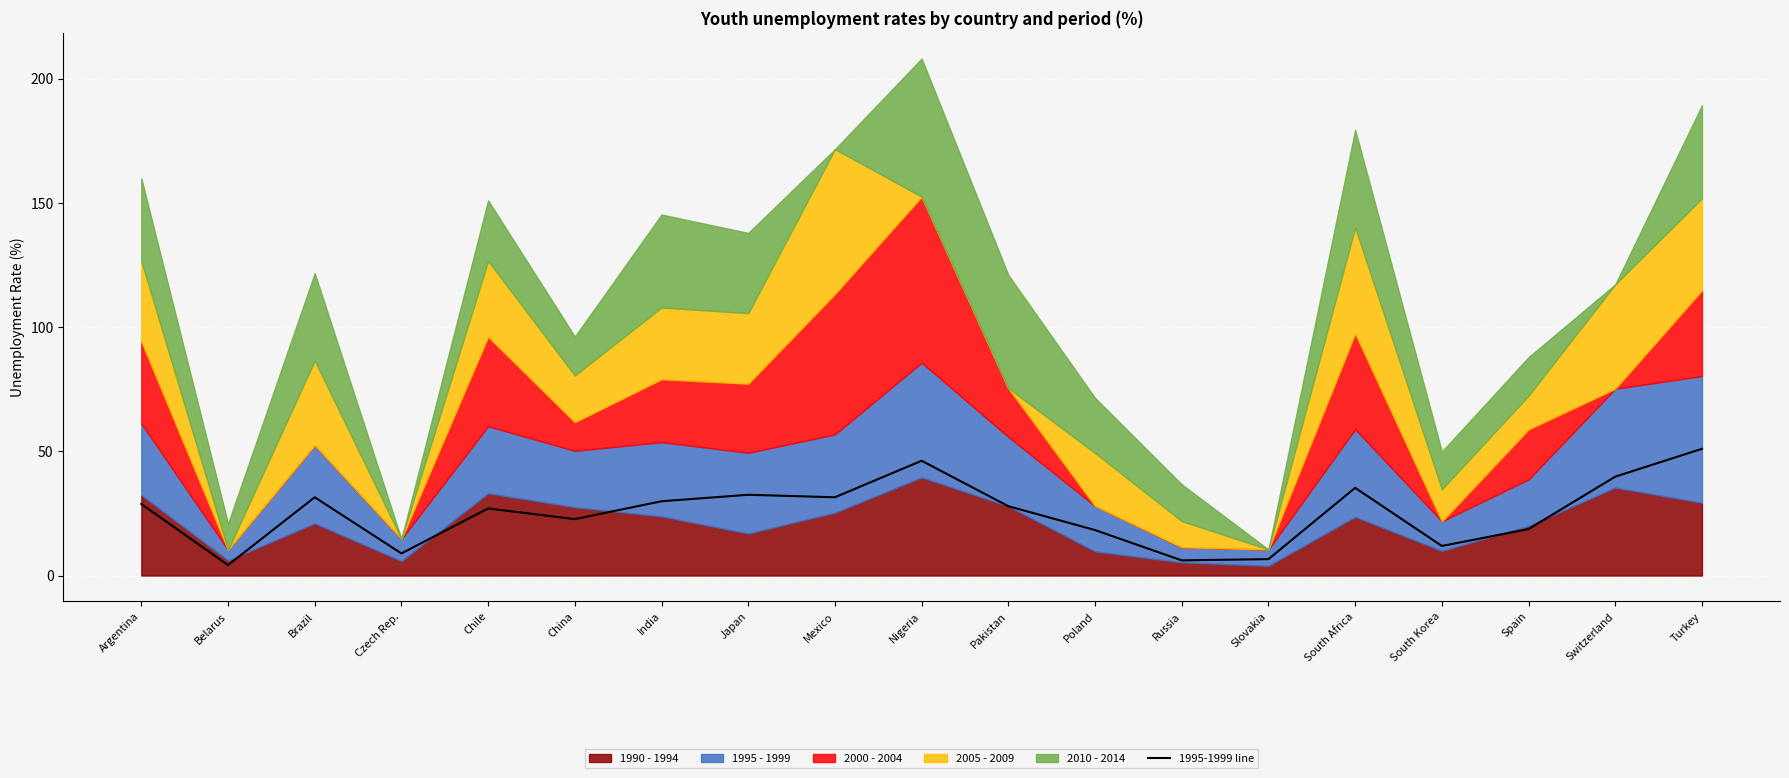

What is the value of the 15th point from the left?

35.3